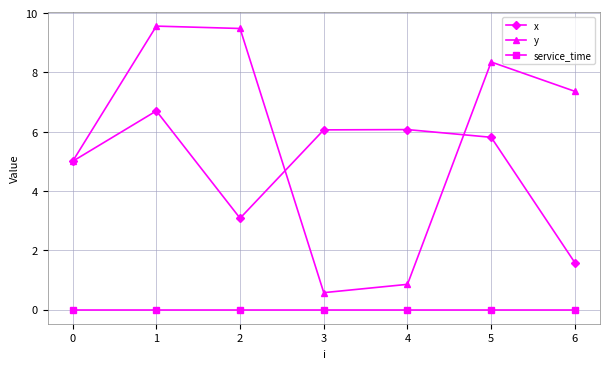

Between 0 and 5, which series saw the biggest shift?

y